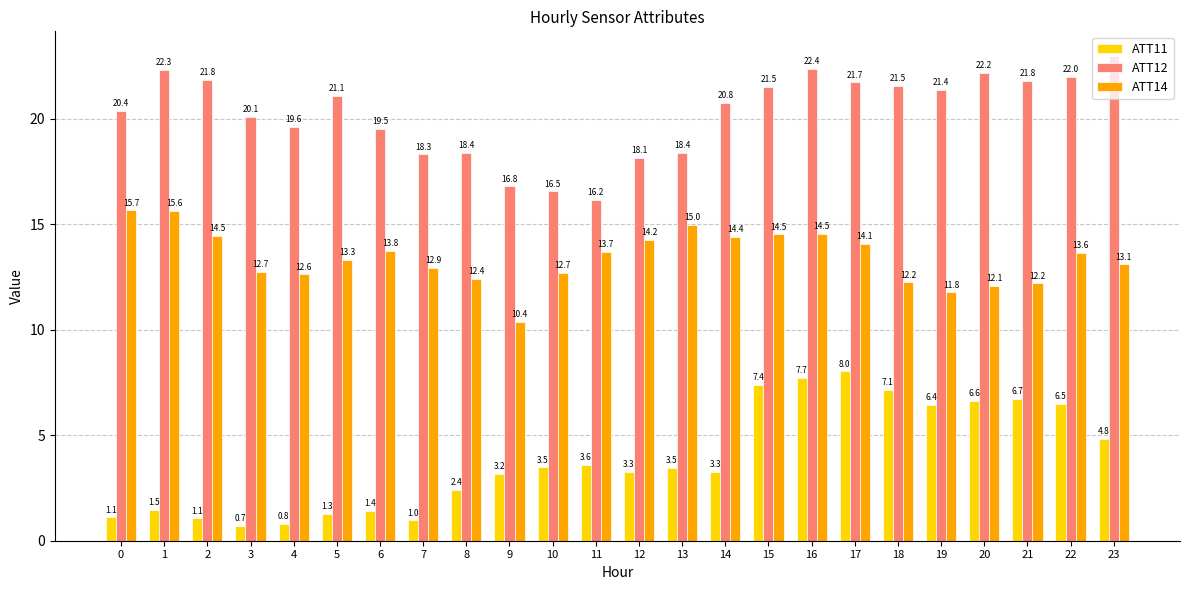

True or false: ATT12 has a value of 16.5 at 10.

True